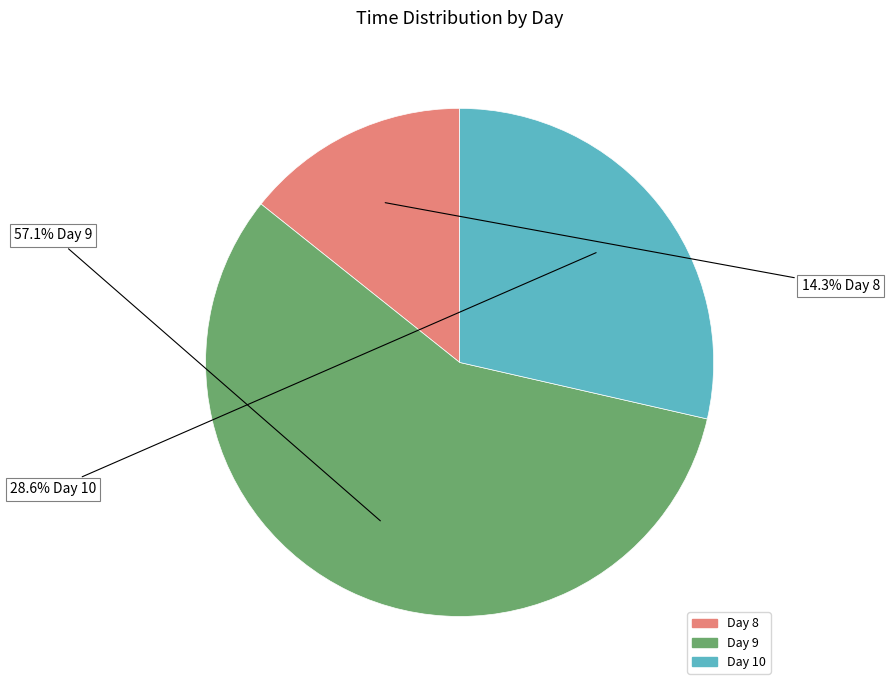

Does any single category account for the majority?

Yes